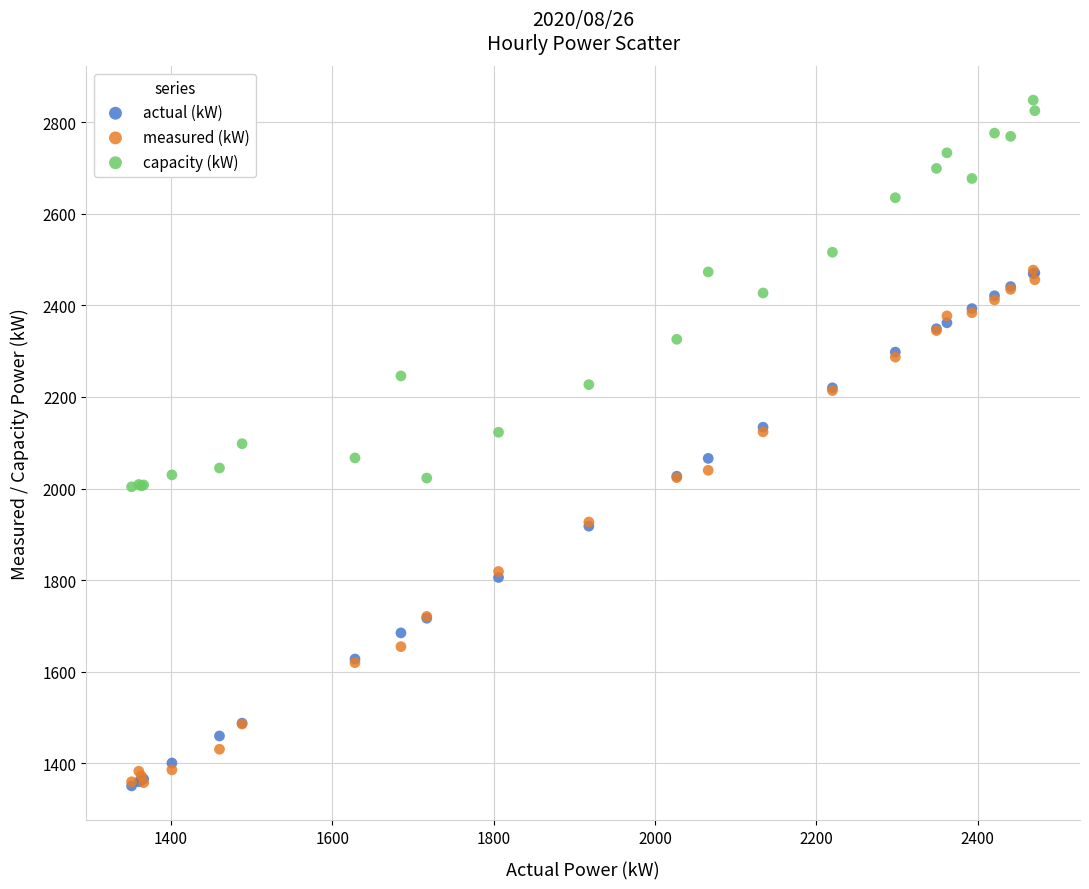

What are all the series names shown in the legend?

actual (kW), measured (kW), capacity (kW)